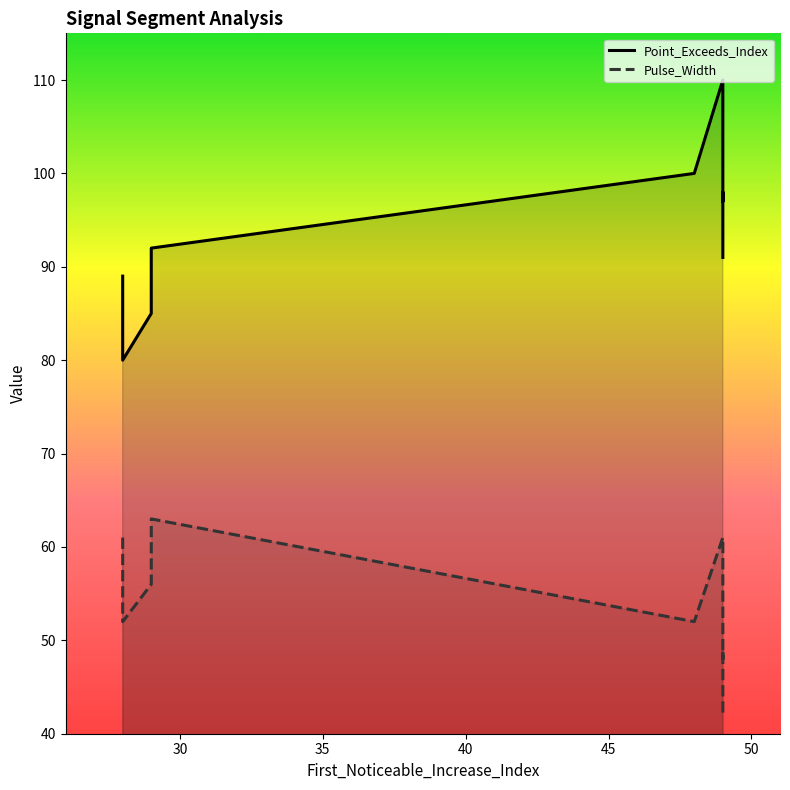

Count the number of data series in this chart.

2